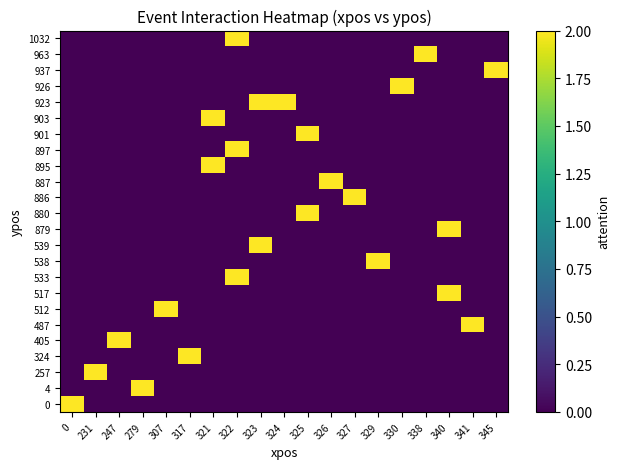

At how many categories does at least one series exceed 0?

19